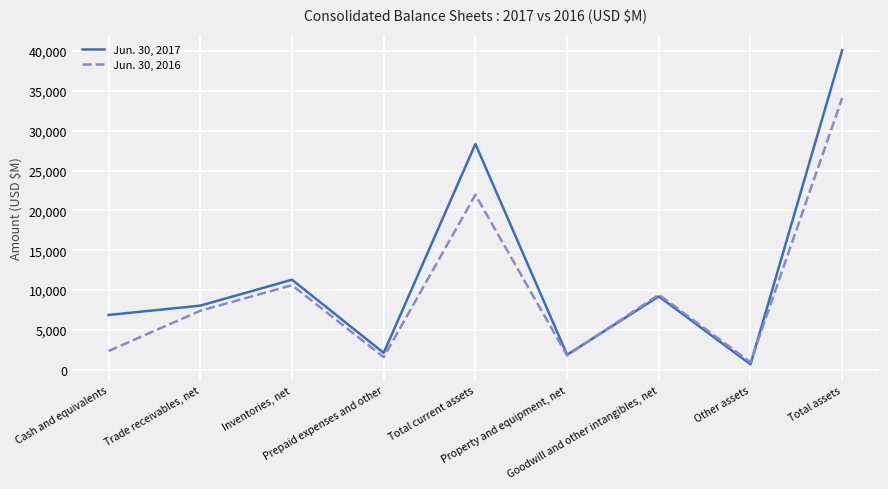

How many interior local peaks does the Jun. 30, 2016 series have?

3